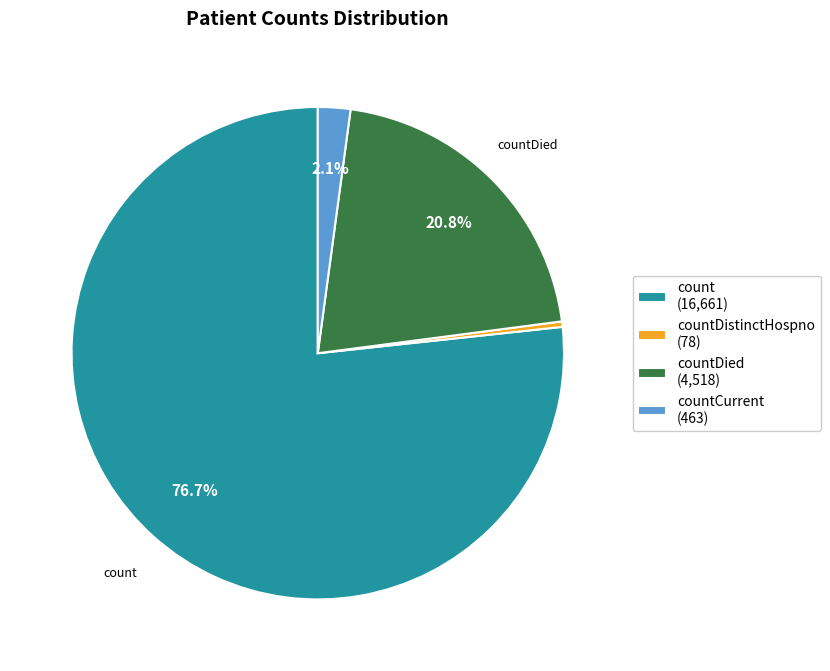

How many slices are in this pie chart?

4